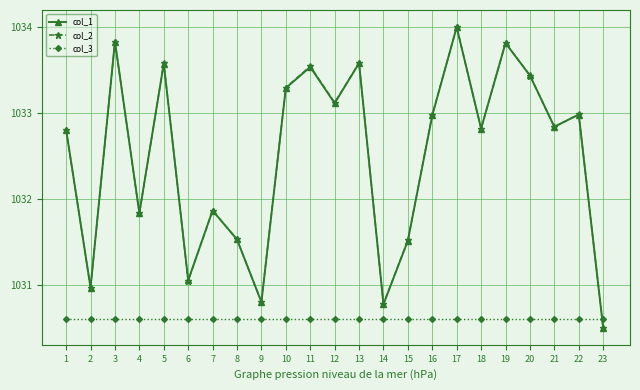

What is the value of the col_2 point at the 4th from the left?

1031.8